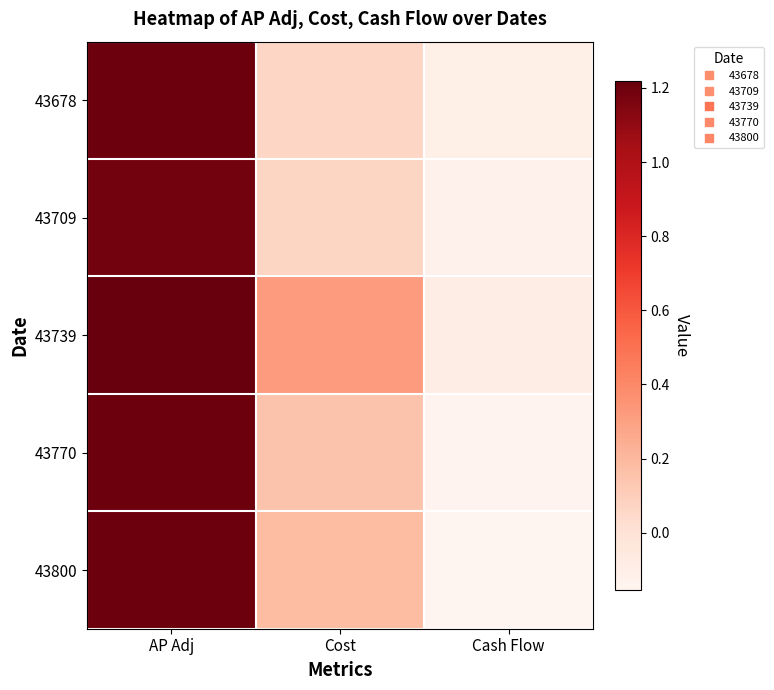

At Cash Flow, list the series in order from smallest to largest.

43800, 43770, 43709, 43678, 43739